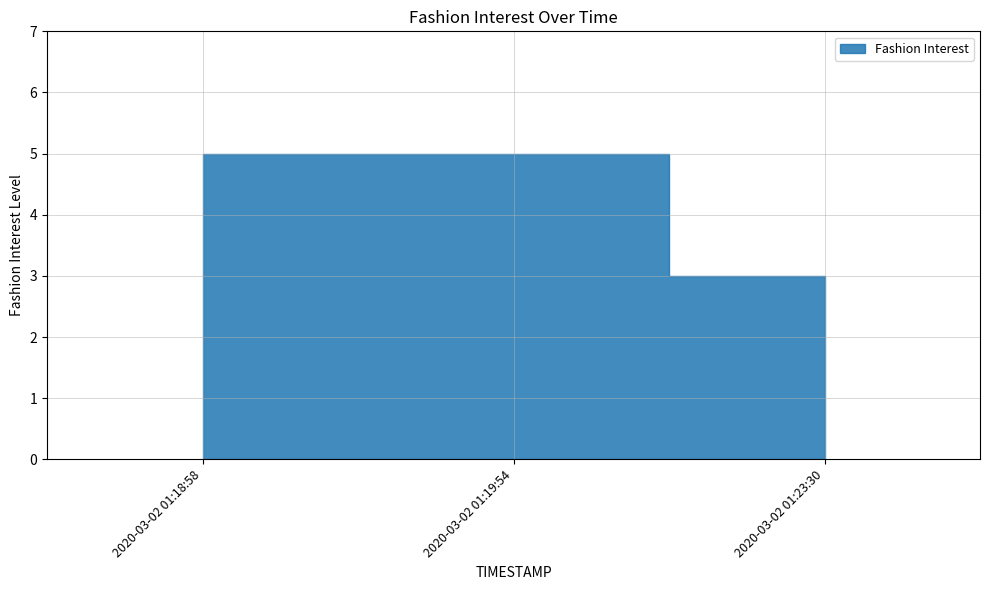

What is the label of the 2nd point from the left?

2020-03-02 01:19:54